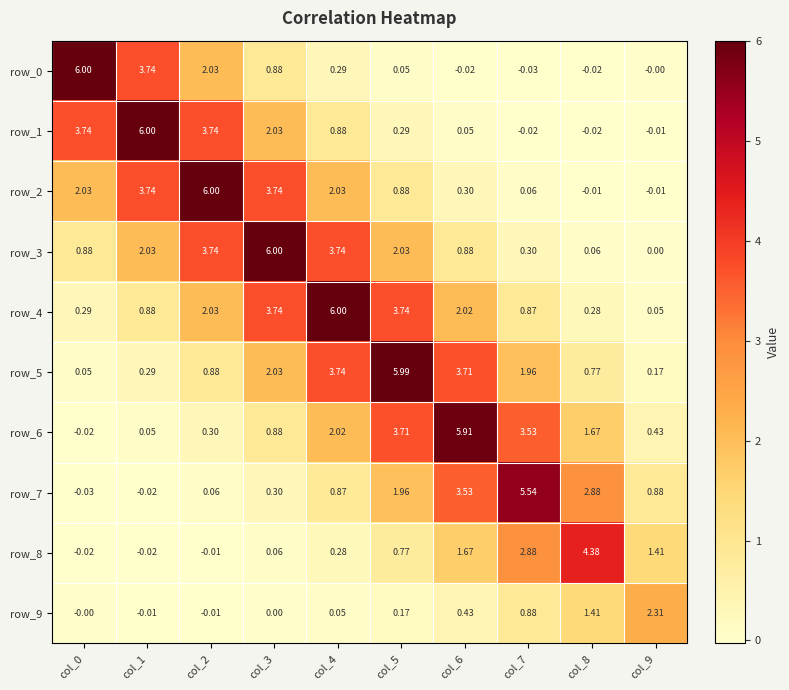

At which category is the sum across all series the highest?

col_4